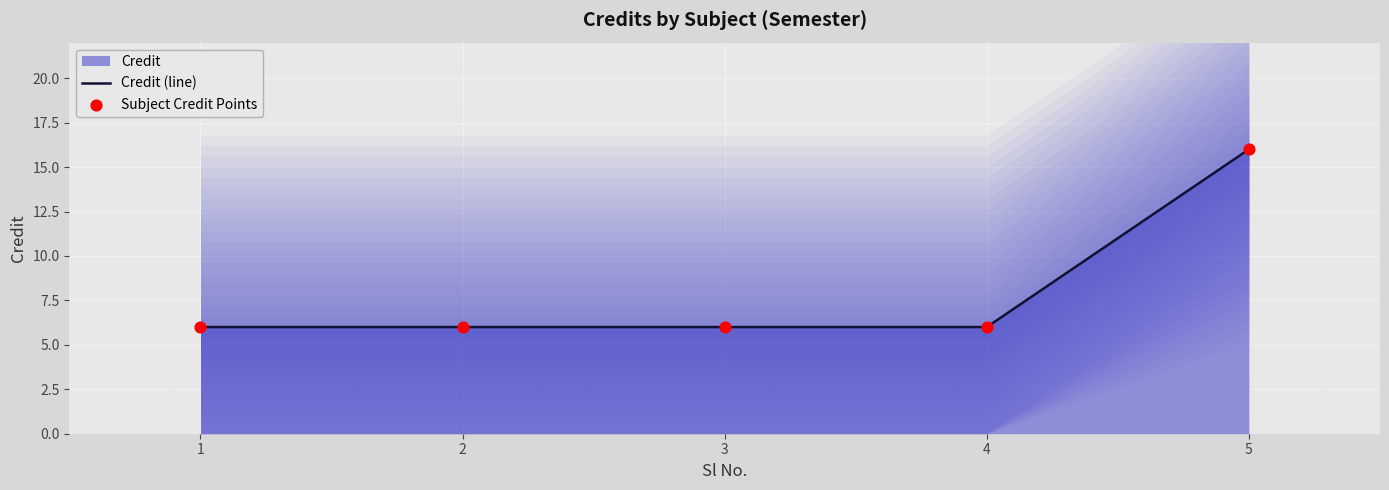

What is the total value across all series at 5?

32